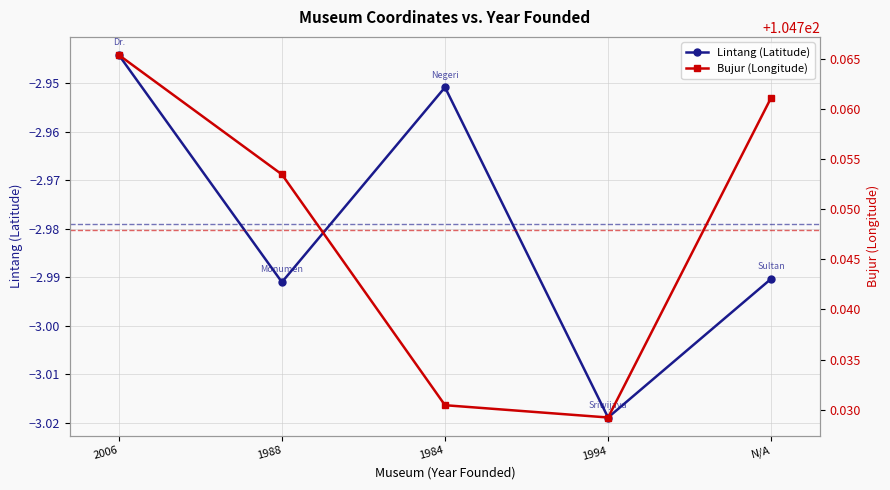

True or false: Bujur (Longitude) and Lintang (Latitude) intersect in this chart.

False